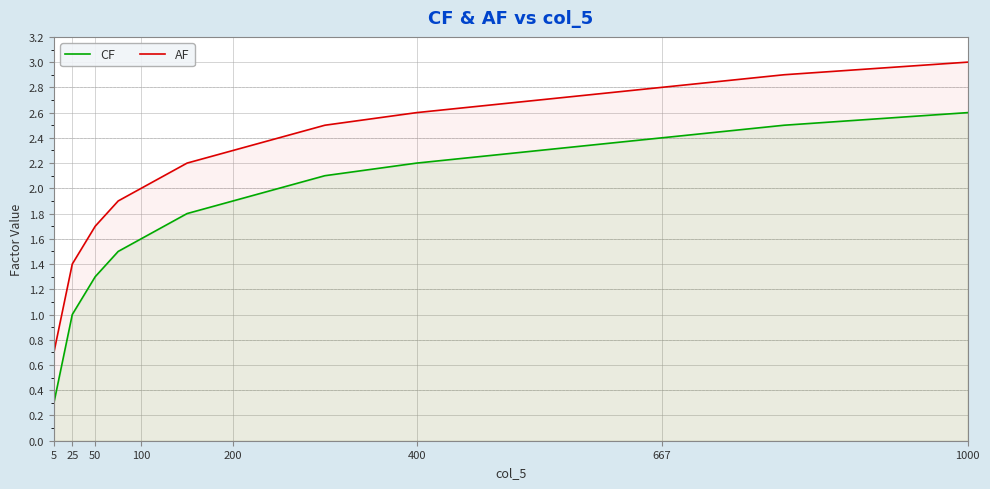

Which category has the lowest value across all series?

5